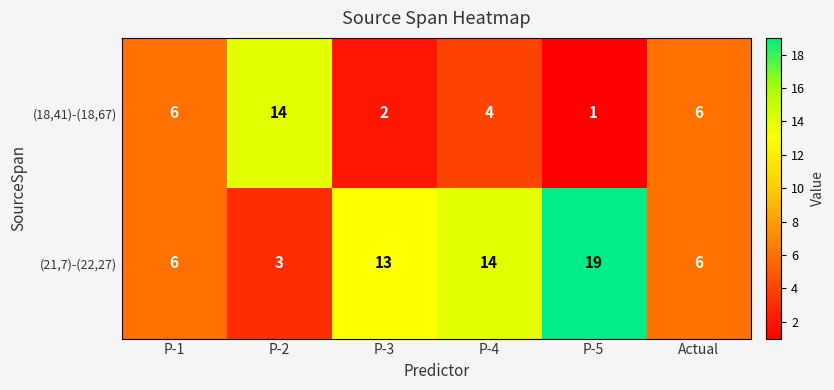

At which label is (21,7)-(22,27) closest to 11?

P-3